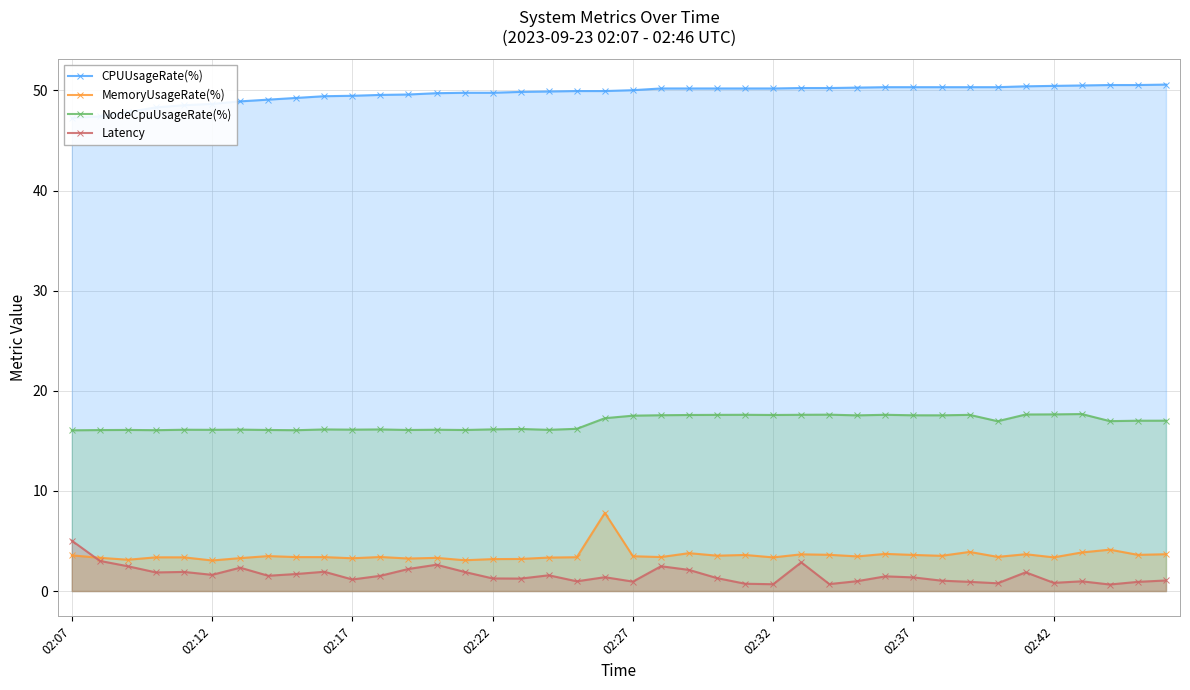

True or false: NodeCpuUsageRate(%) has more than 2 points higher than both neighbors.

True